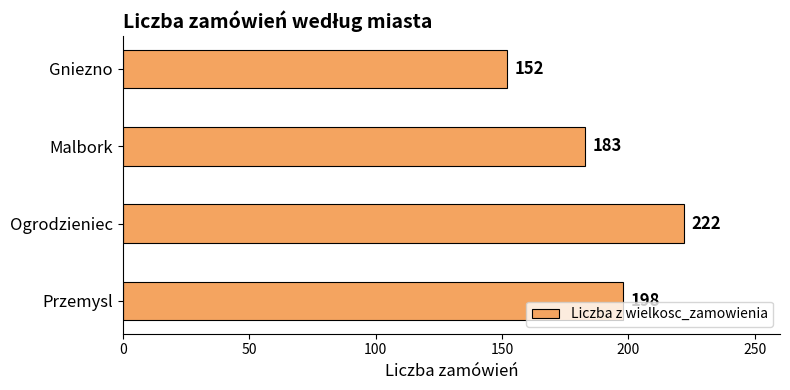

At which category does the chart reach its peak across all series?

Ogrodzieniec